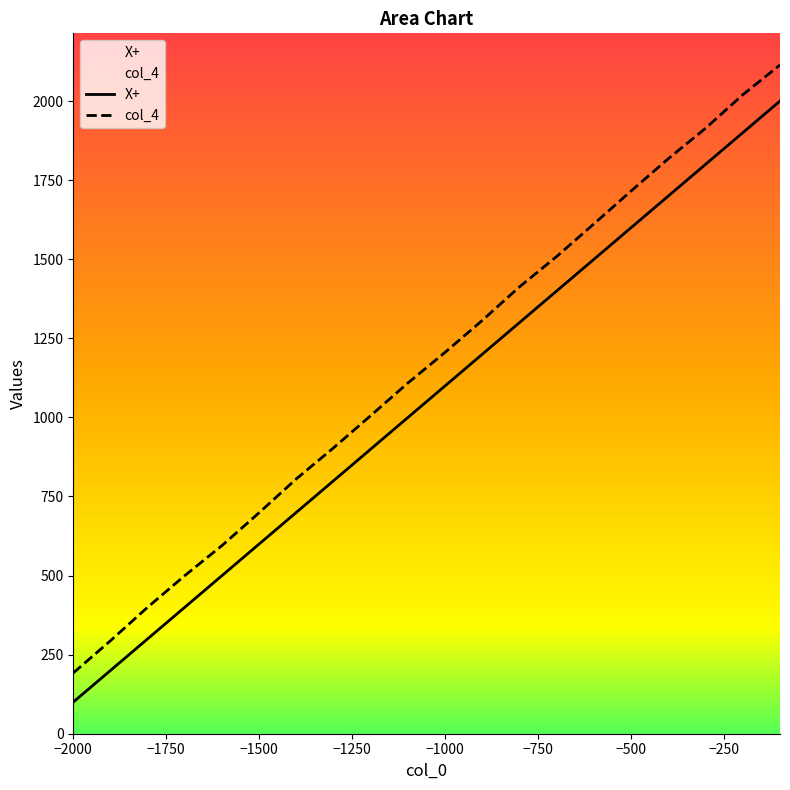

Which category has the lowest value across all series?

−2000